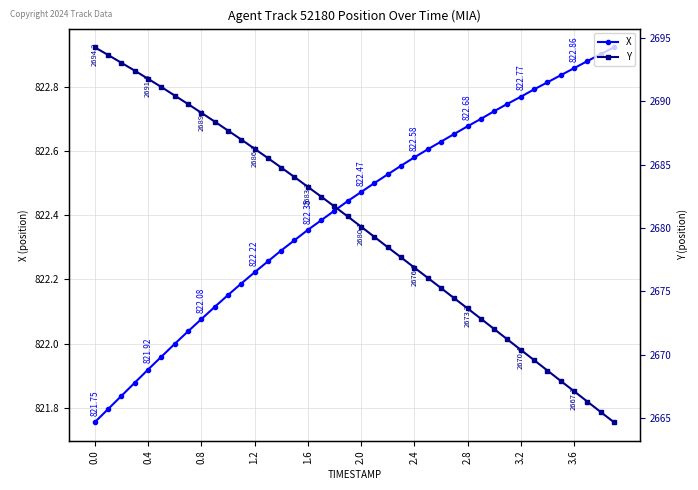

How many lines are shown in the chart?

2